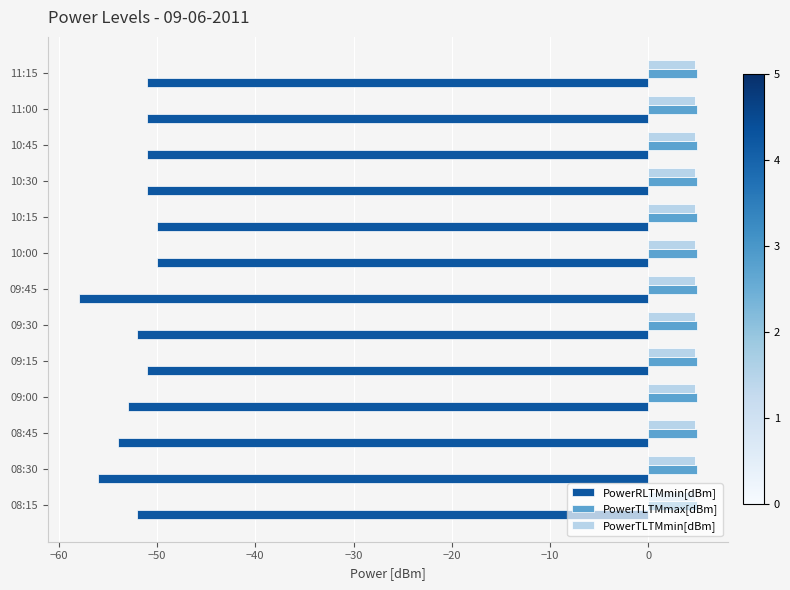

Which series has the widest spread of values?

PowerRLTMmin[dBm]